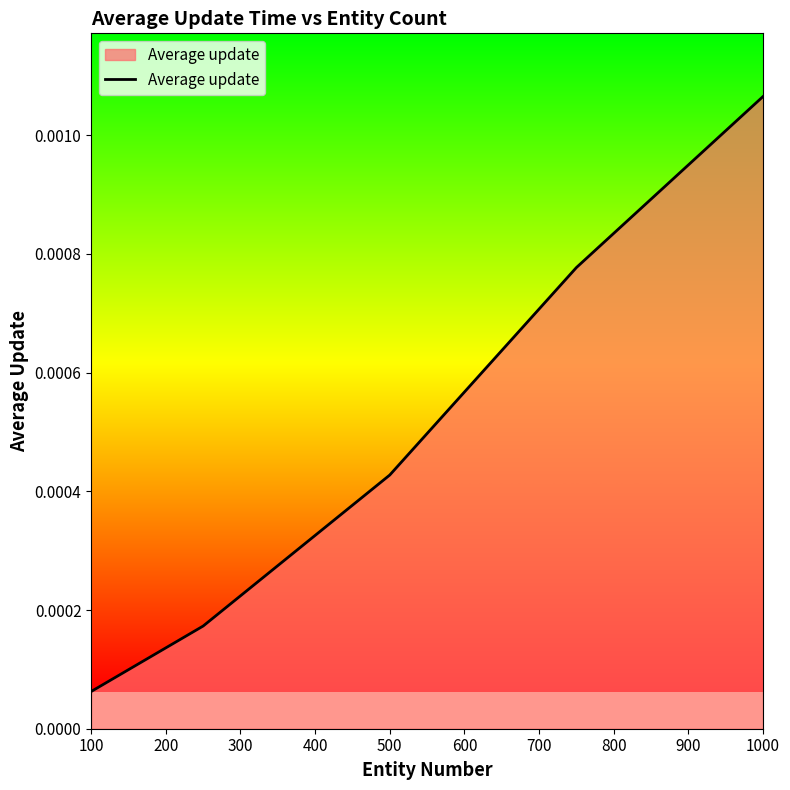

True or false: the data has more than 0 interior local peaks.

False